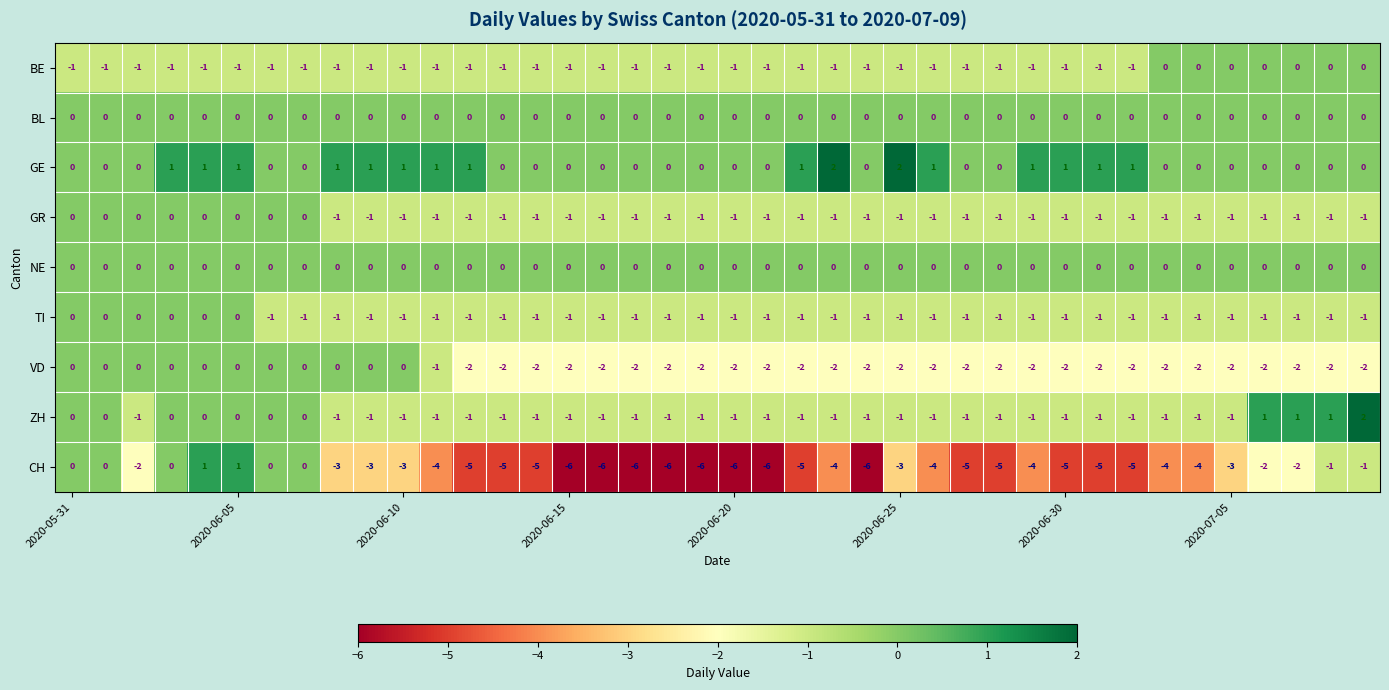

What is the sum of all GR values?

-32